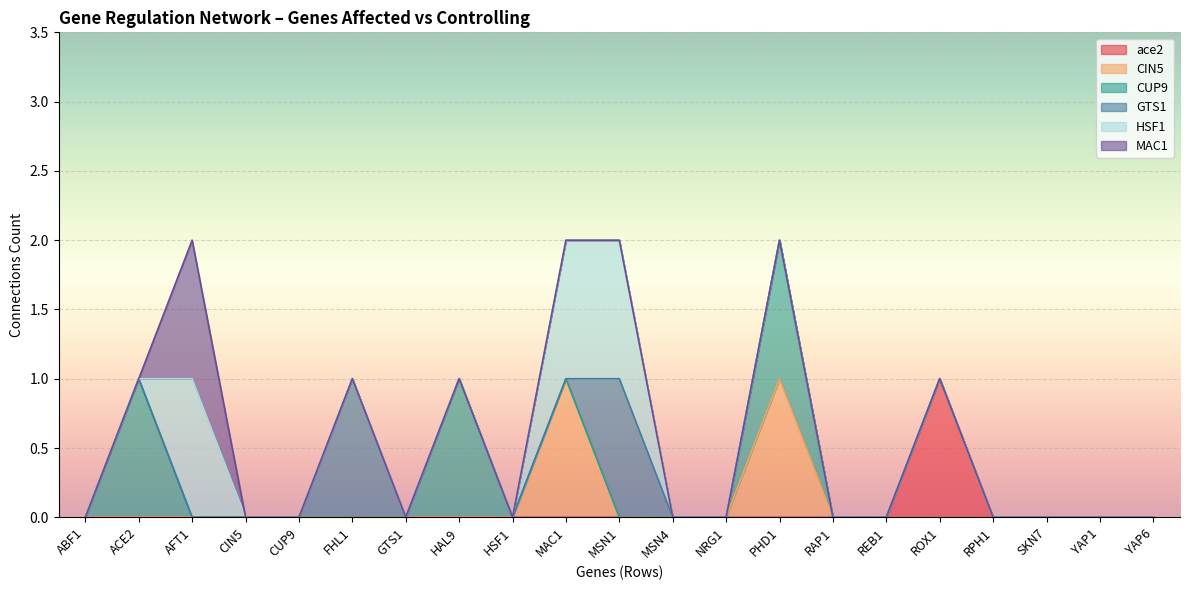

What is the difference between the maximum and minimum values in the CUP9 series?

1